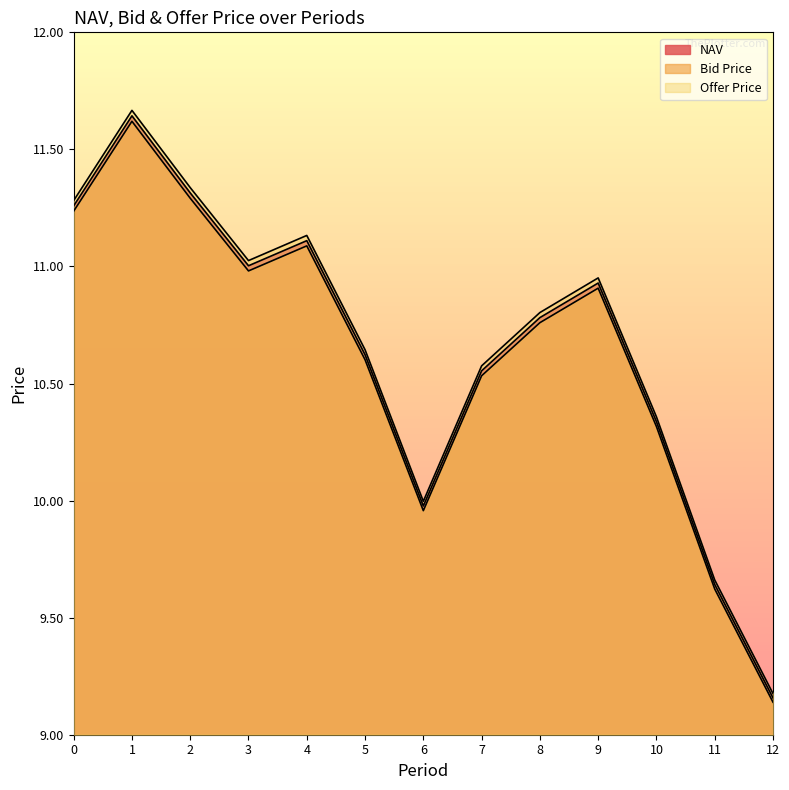

Read the Bid Price value at 4.

11.1